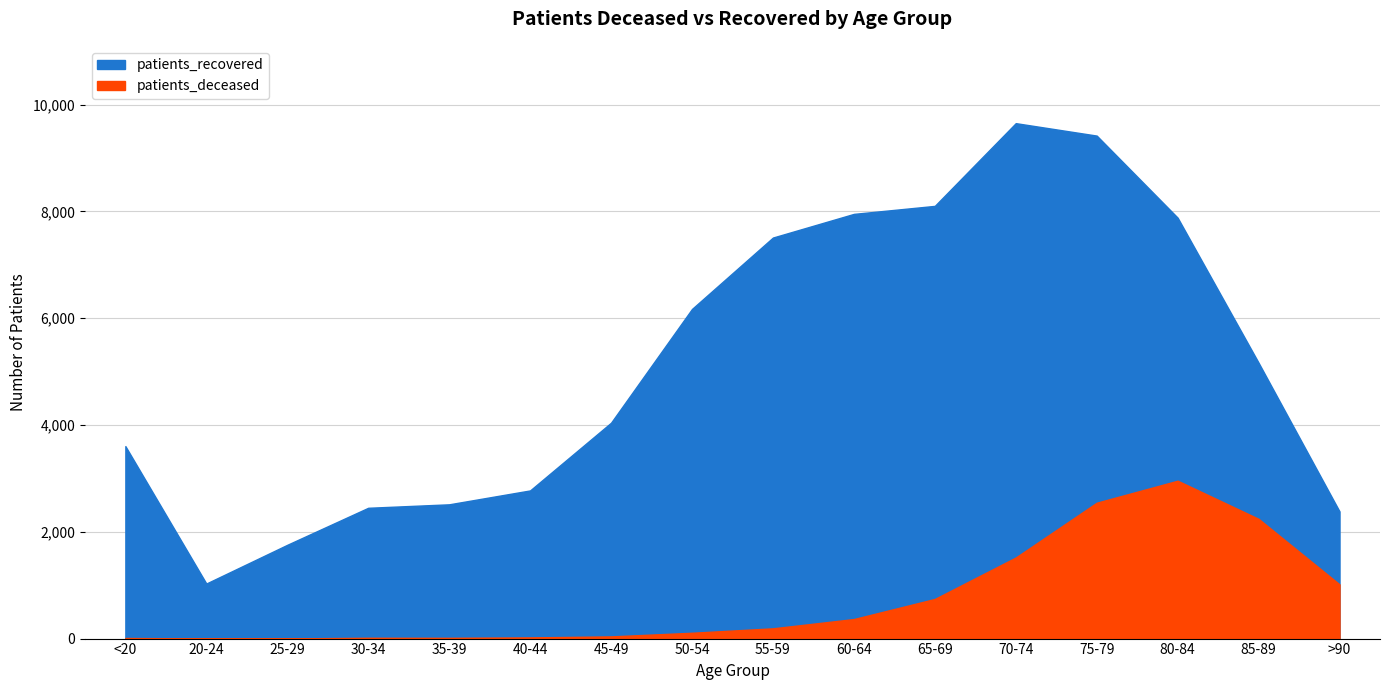

Rank the categories by patients_recovered value from lowest to highest.

20-24, 25-29, >90, 30-34, 35-39, 40-44, <20, 45-49, 85-89, 50-54, 55-59, 80-84, 60-64, 65-69, 75-79, 70-74